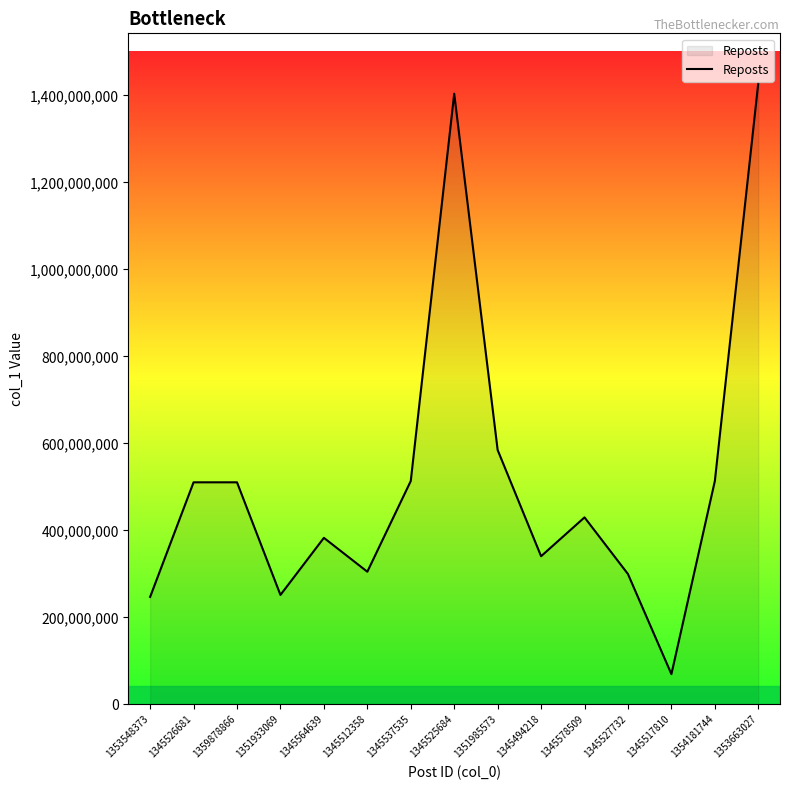

The chart shows a value of 510572587 at 1359878866. True or false?

True